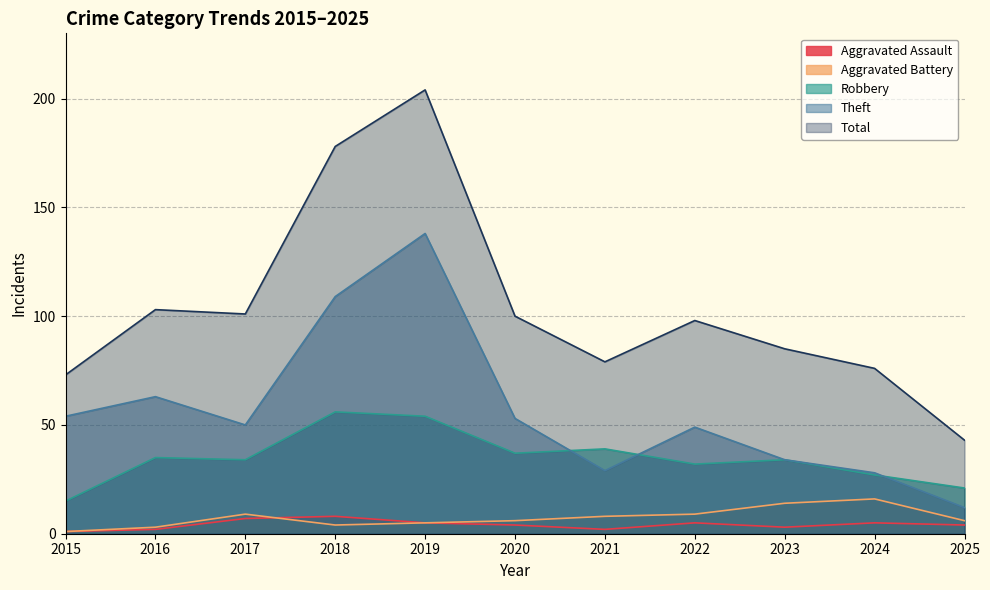

True or false: Aggravated Assault has a value of 8 at 2018.

True